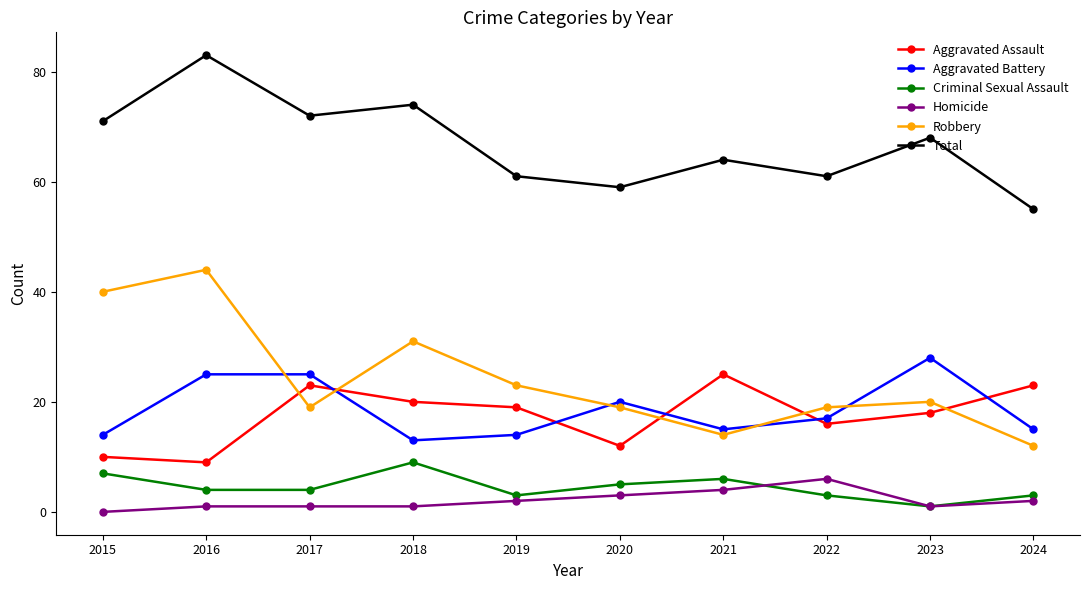

True or false: Robbery and Total cross at least once.

False